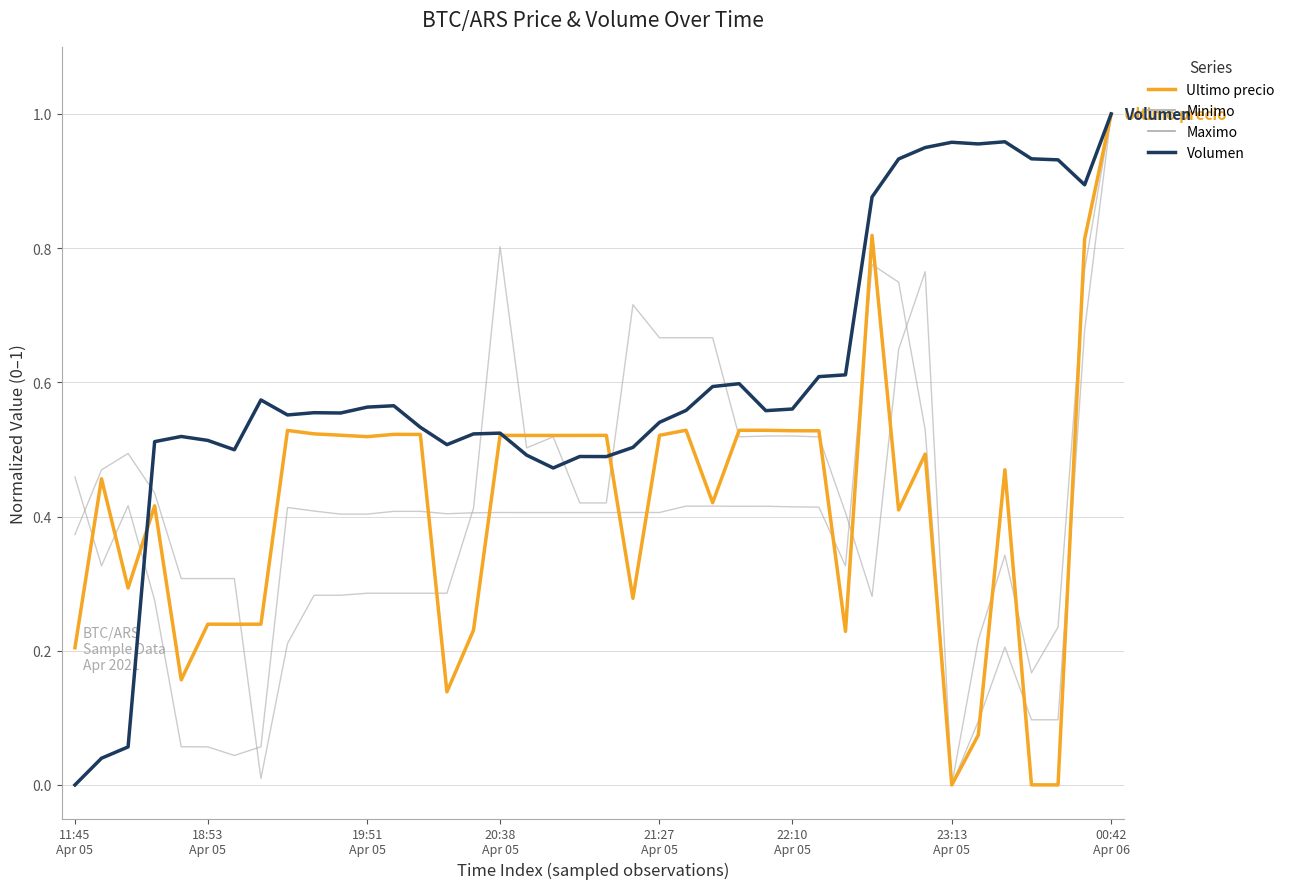

What is the label of the 2nd point from the left?

18:53
Apr 05